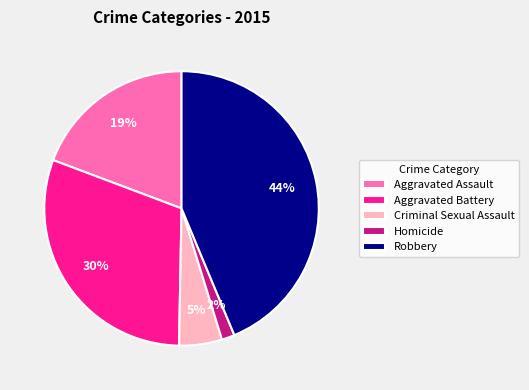

Does any single category account for the majority?

No